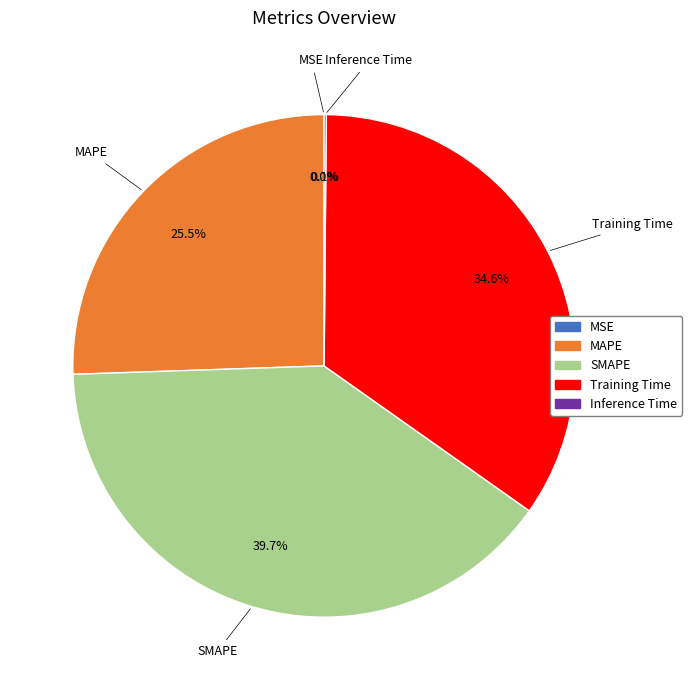

True or false: Training Time accounts for 24% of the total.

False